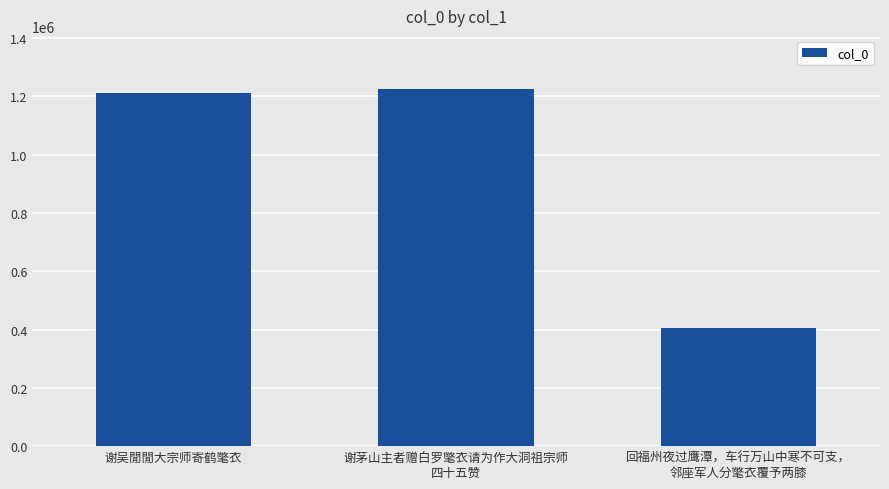

At which category does the chart reach its peak across all series?

谢茅山主者赠白罗氅衣请为作大洞祖宗师
四十五赞